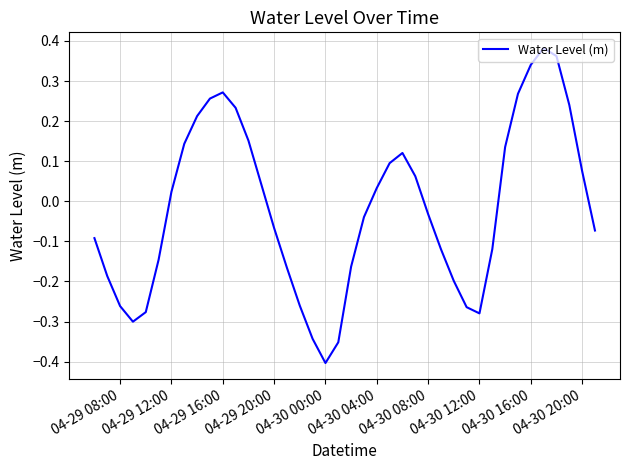

What is the sum of all values?

-0.7